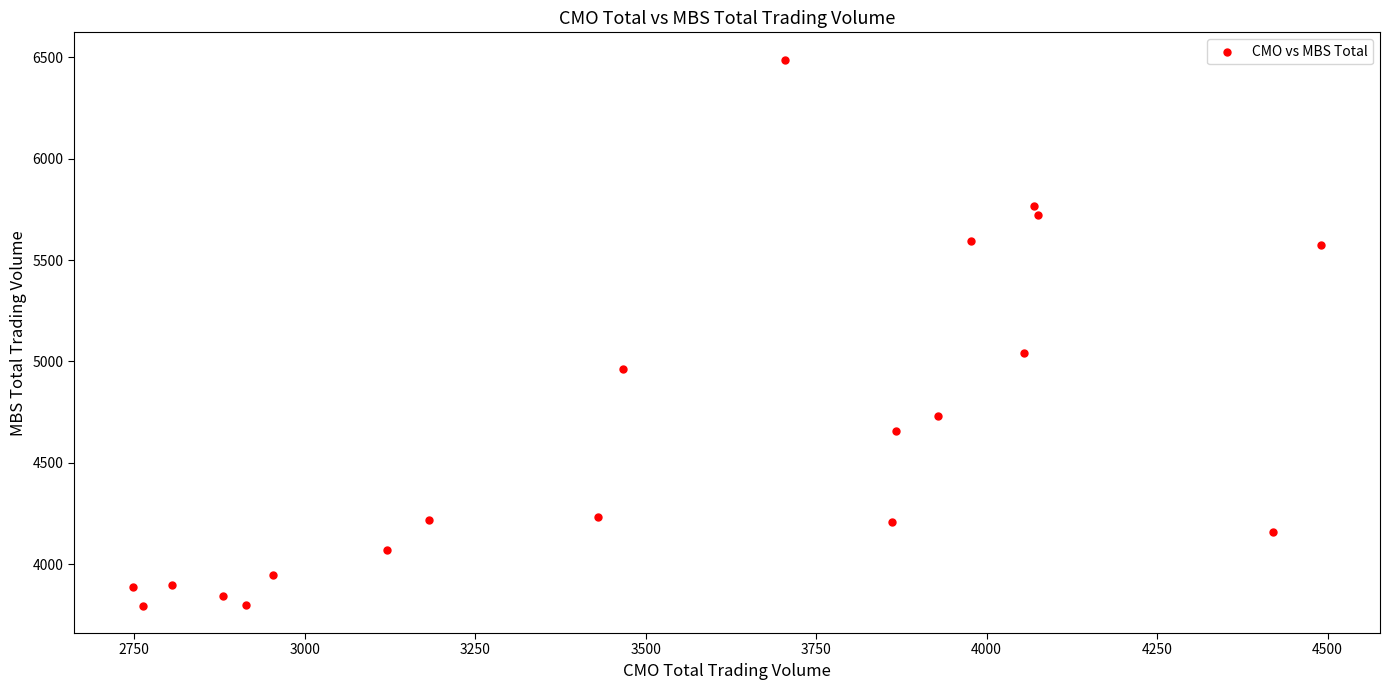

What is the range of X values (max minus min)?

1740.9